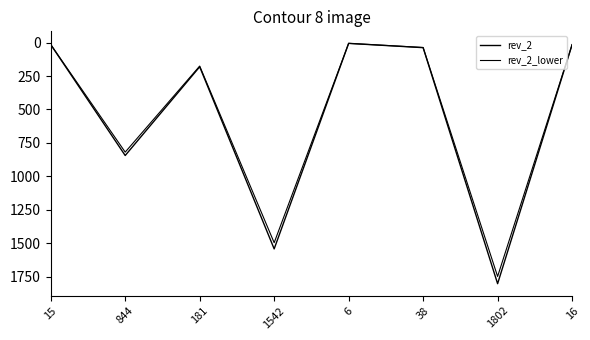

How many lines are shown in the chart?

2